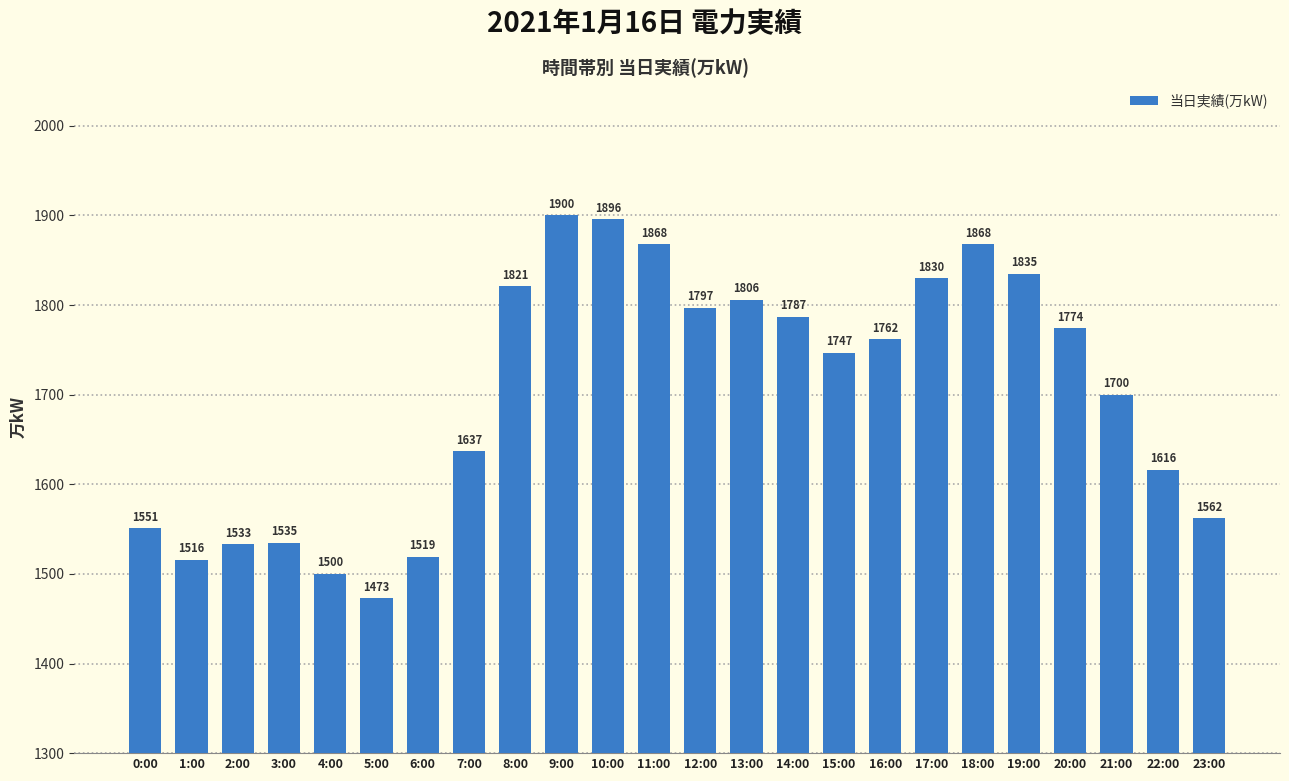

What is the sum of the values at 15:00 and 12:00?

3544